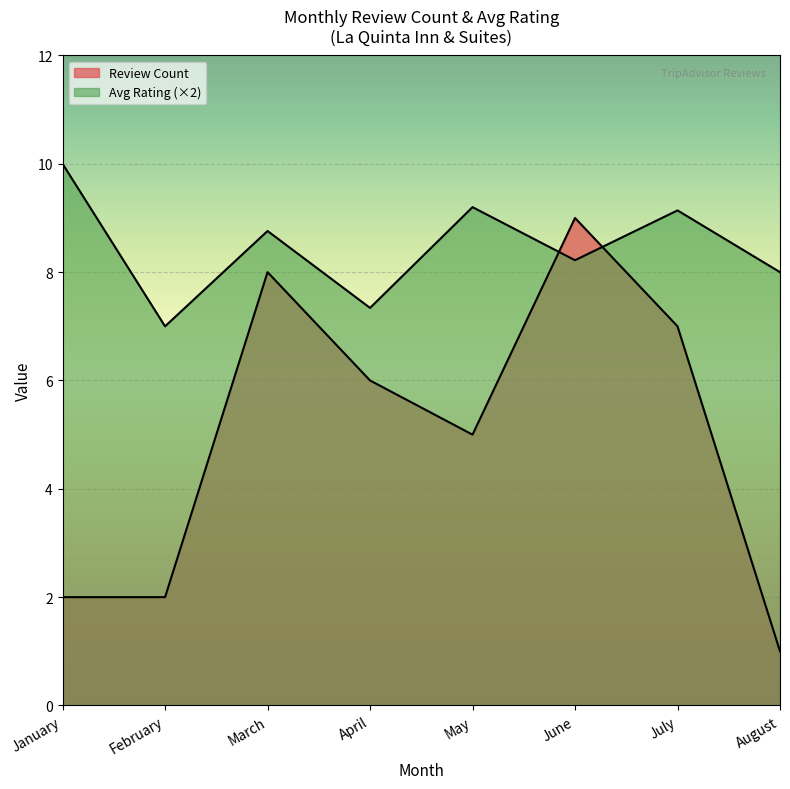

The value of review_count at 1 is 1. True or false?

False